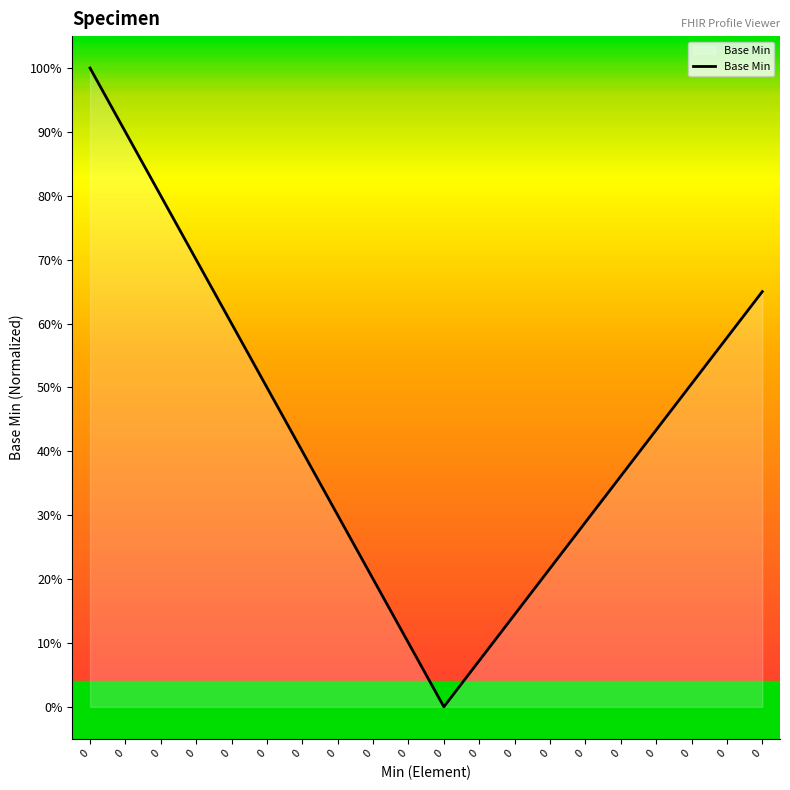

Reading left to right, what are all the values shown in this chart?

0=1.0	0=0.9	0=0.8	0=0.7	0=0.6	0=0.5	0=0.4	0=0.3	0=0.2	0=0.1	0=0.0	0=0.1	0=0.1	0=0.2	0=0.3	0=0.4	0=0.4	0=0.5	0=0.6	0=0.7